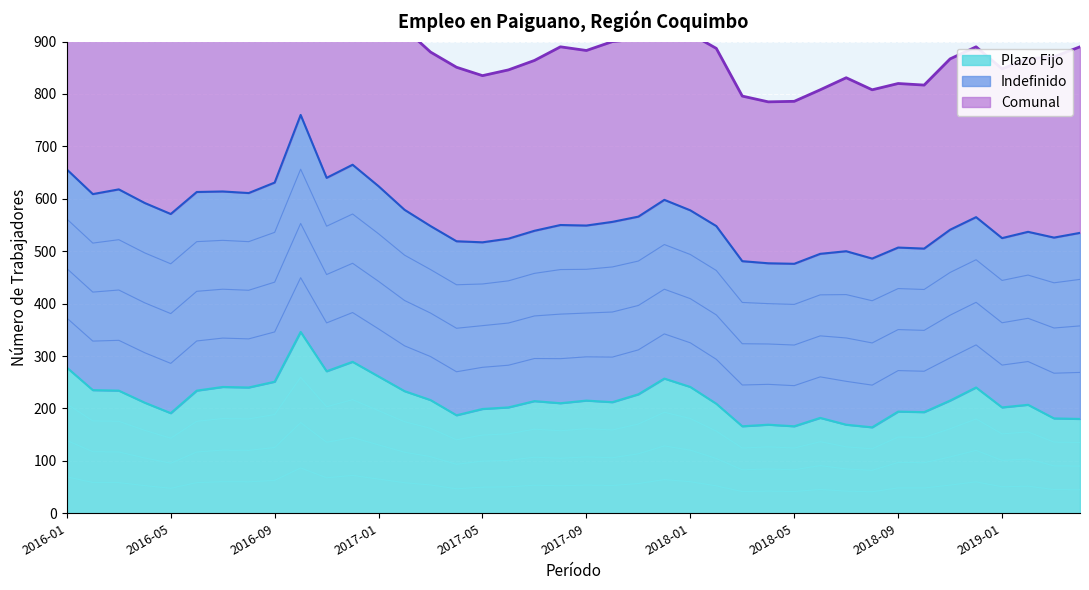

Does the chart display data point markers on the line(s)?

No